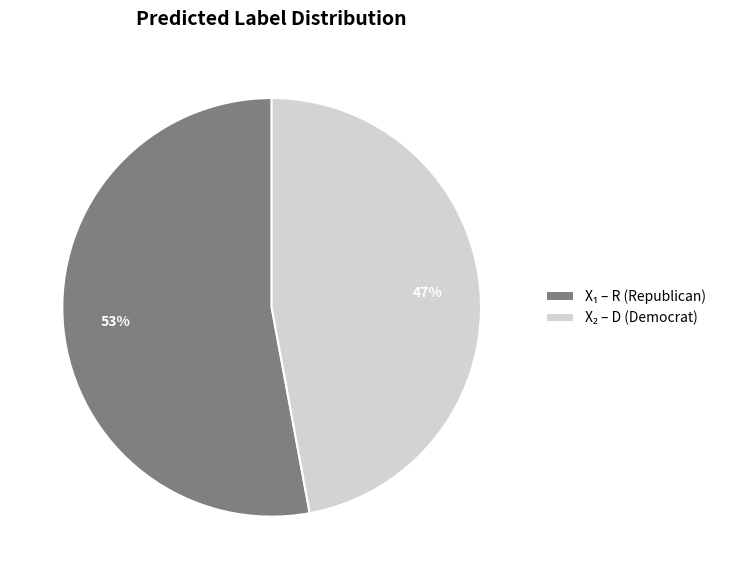

To the nearest percent, what is the average slice percentage?

50%